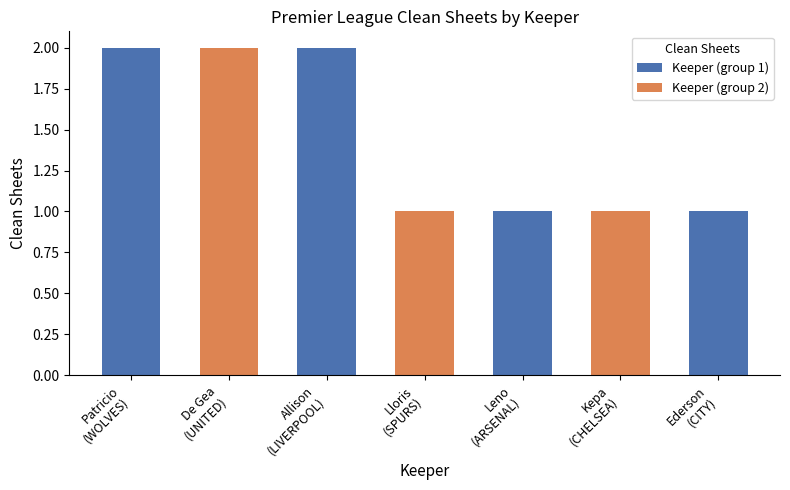

What value does the data have at Ederson
(CITY)?

1